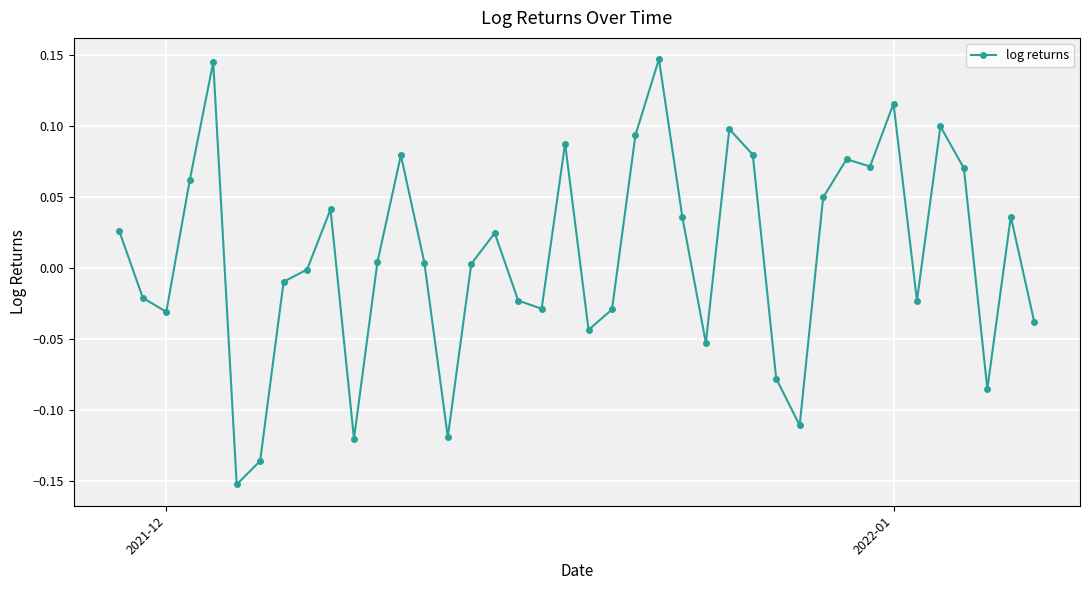

How many points are higher than both their immediate neighbors (excluding endpoints)?

11